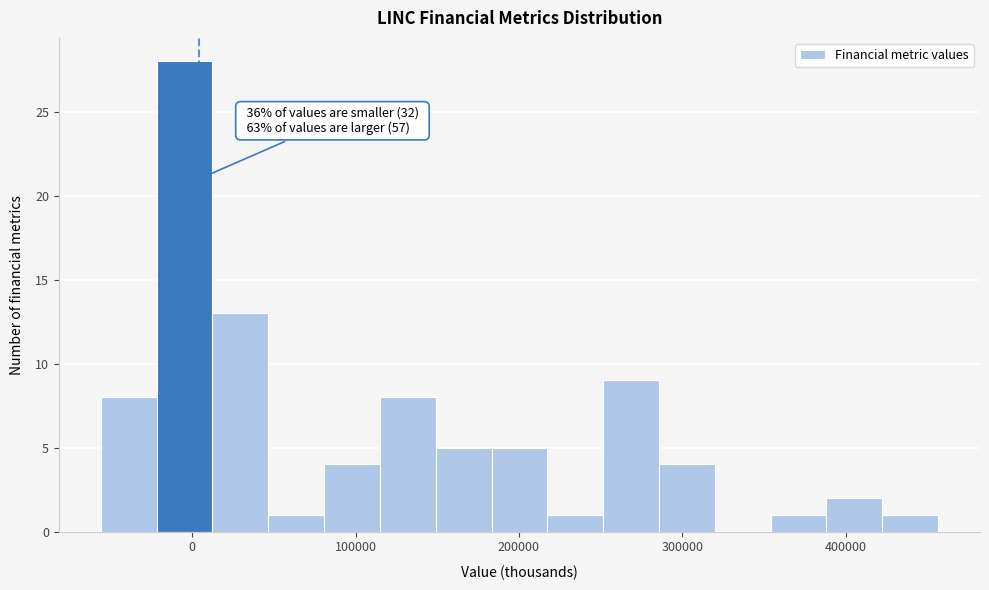

Read against the x-axis, roughly where is the centre of the tallest bar?

0